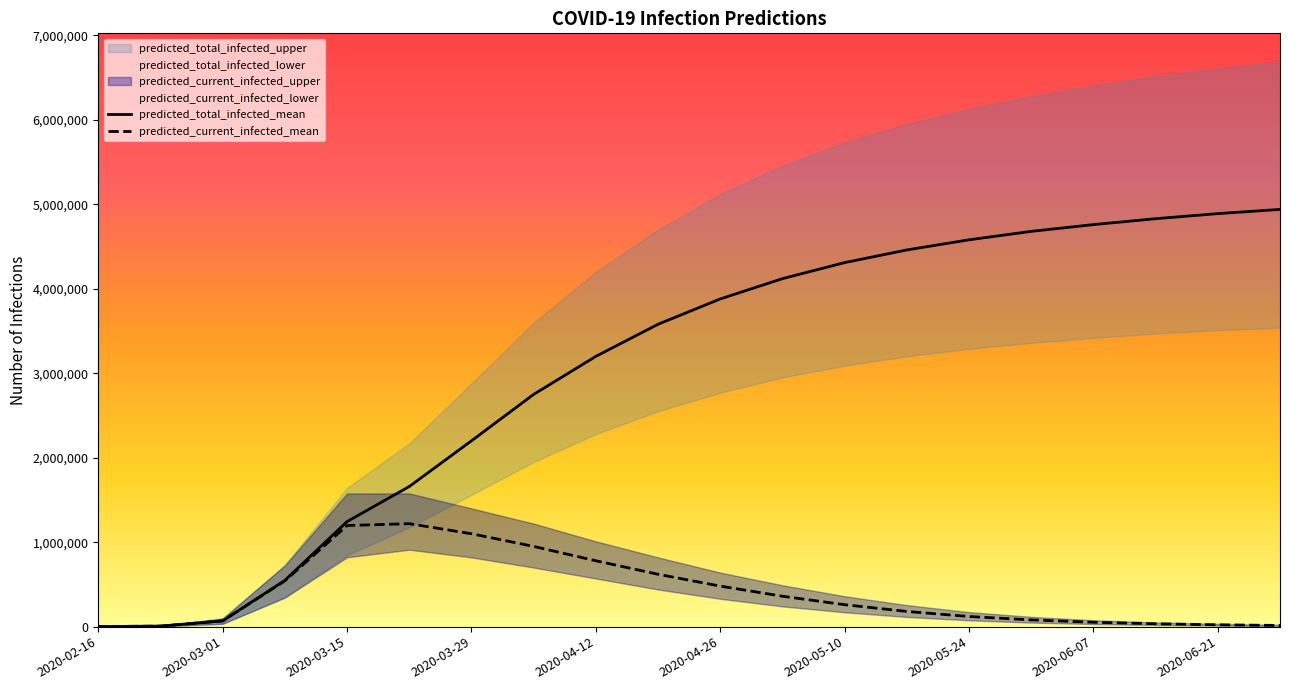

What is the minimum value for predicted_current_infected_mean?

809